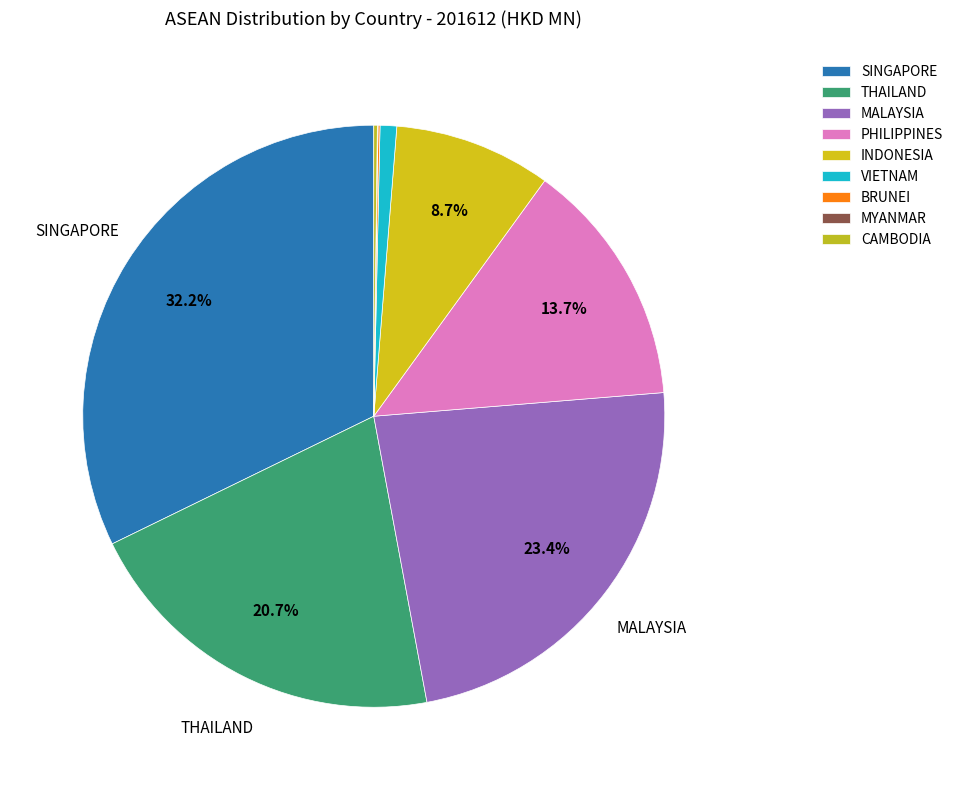

The PHILIPPINES slice represents 14% of the pie. True or false?

True